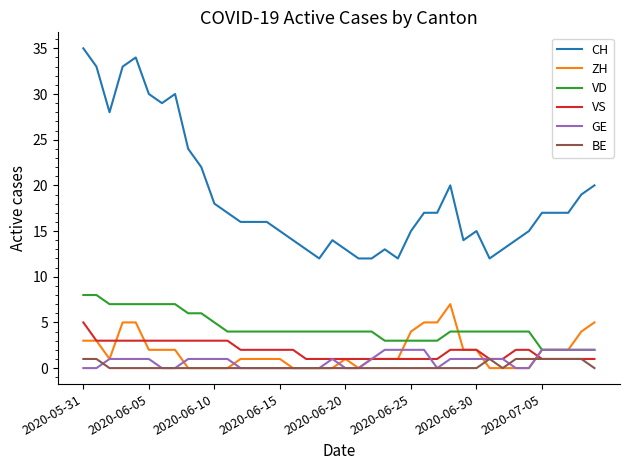

What is the maximum value shown in the chart?

35